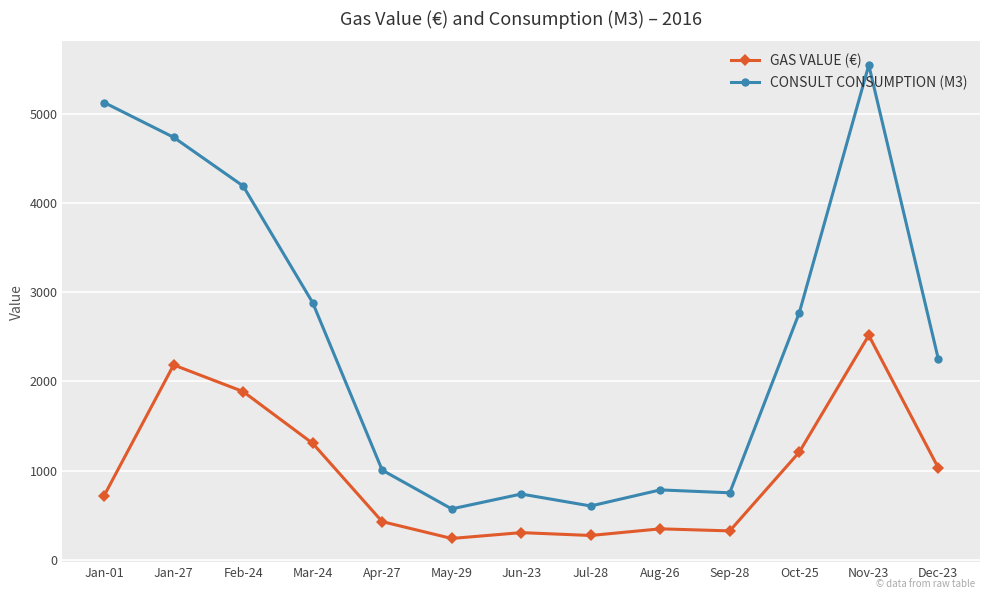

Rank the series at Feb-24 from lowest to highest value.

GAS VALUE (€), CONSULT CONSUMPTION (M3)